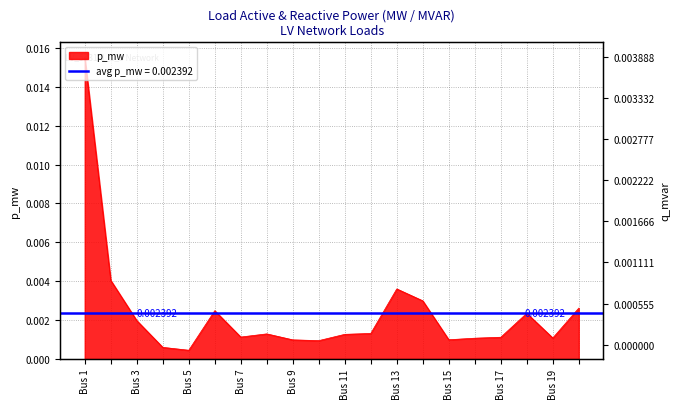

Where is the first local minimum?

Bus 5